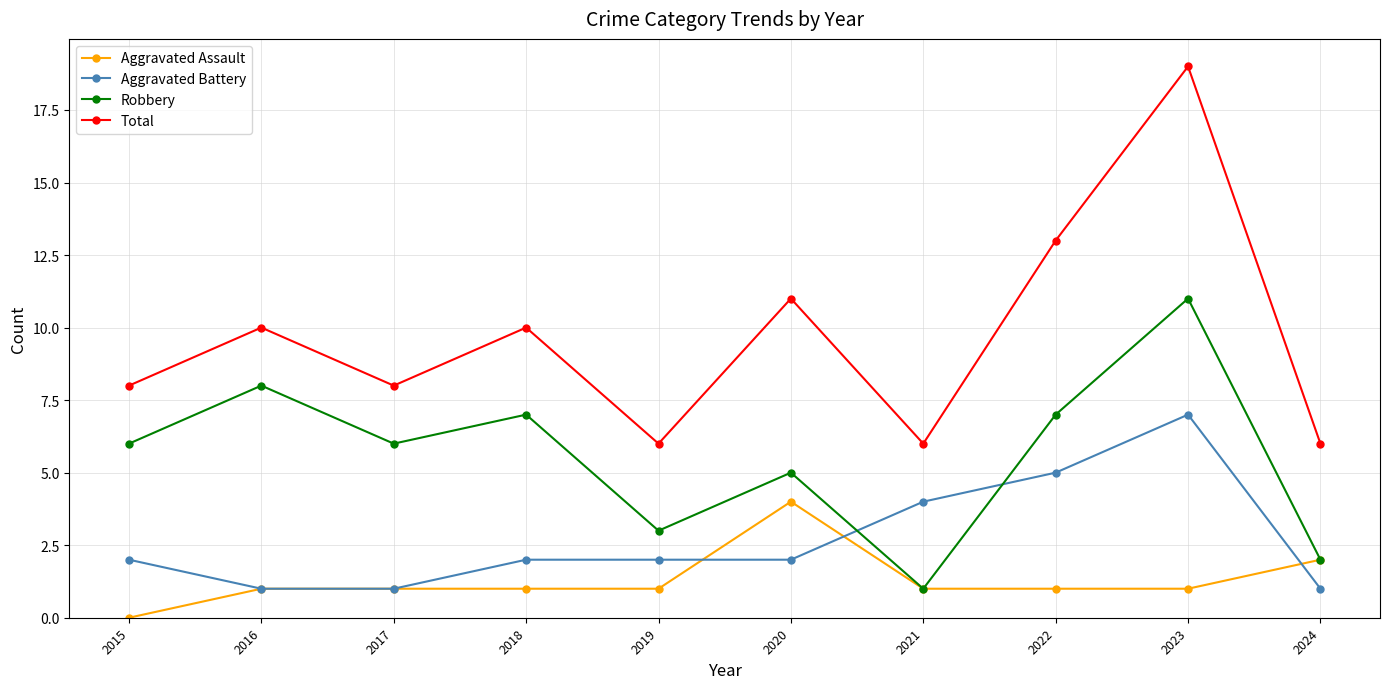

Count the number of data series in this chart.

4